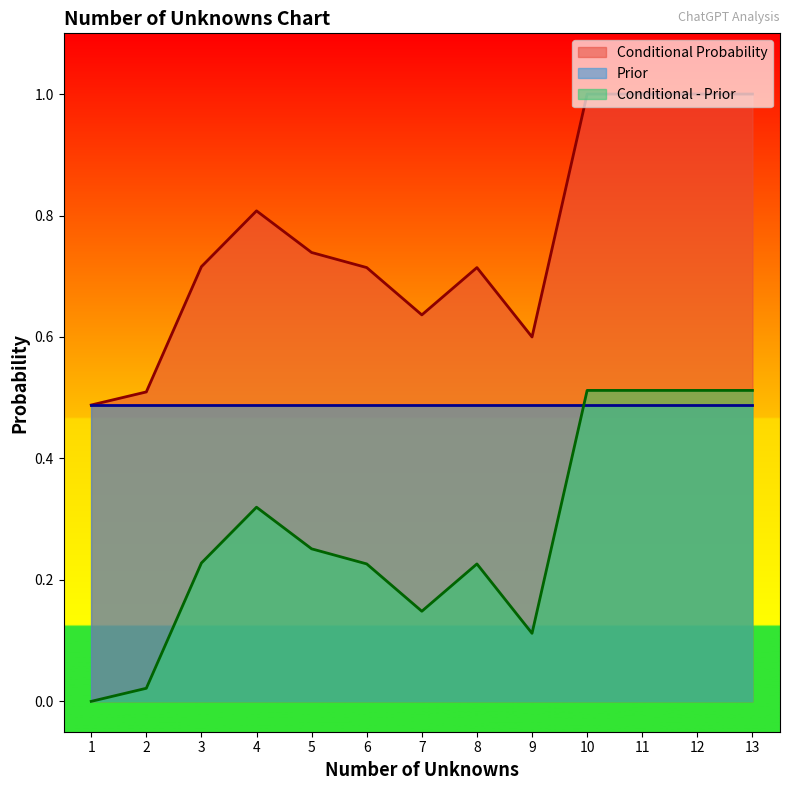

What are all the series names shown in the legend?

Conditional Probability, Prior, Conditional - Prior